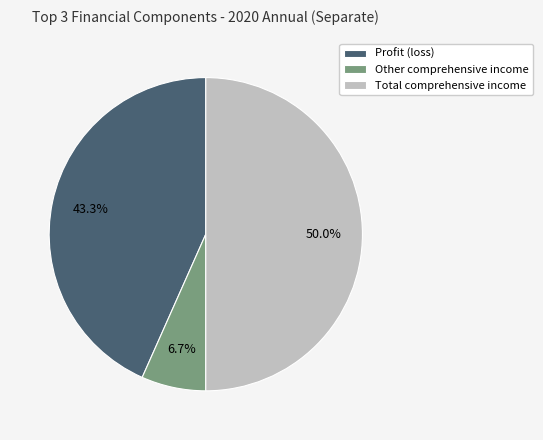

What percentage is the Total comprehensive income slice, to the nearest percent?

50%